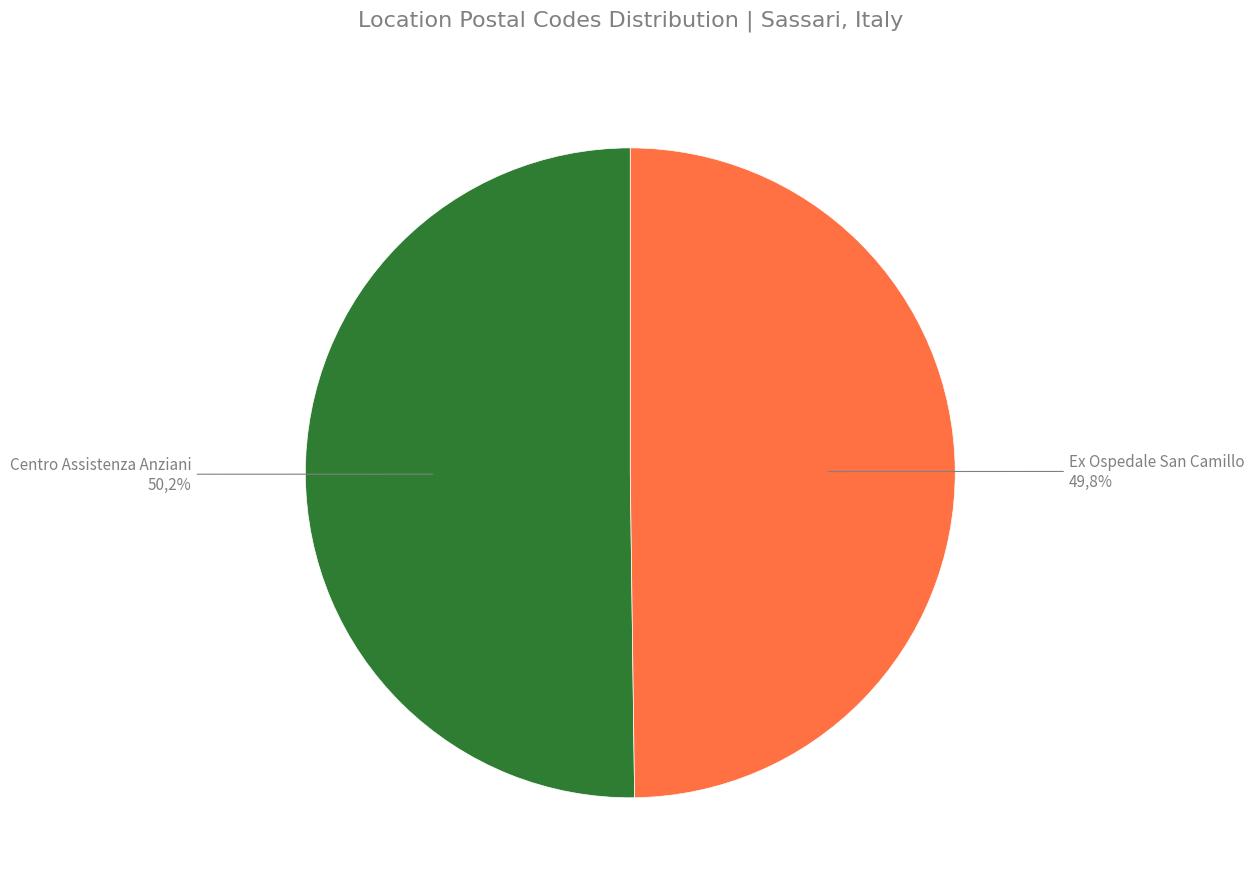

What percentage is the Ex Ospedale San Camillo slice, to the nearest percent?

50%